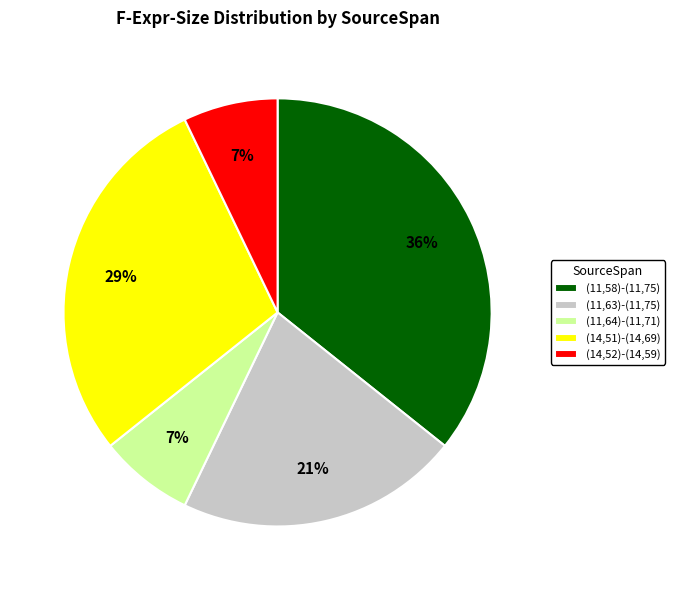

Which slice is the largest?

(11,58)-(11,75)